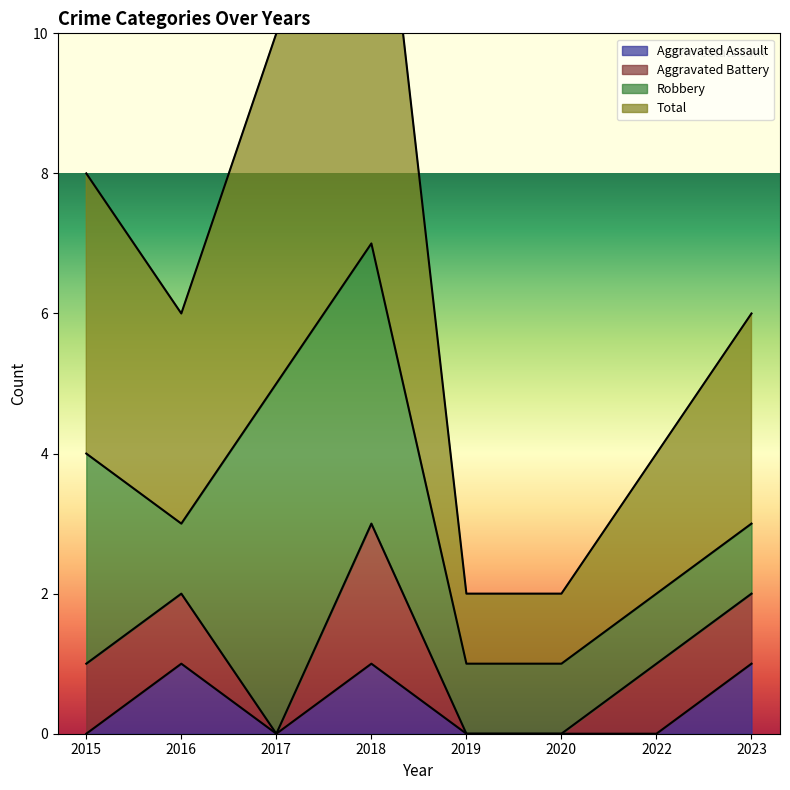

True or false: Aggravated Assault has a value of 2 at 2016.

False